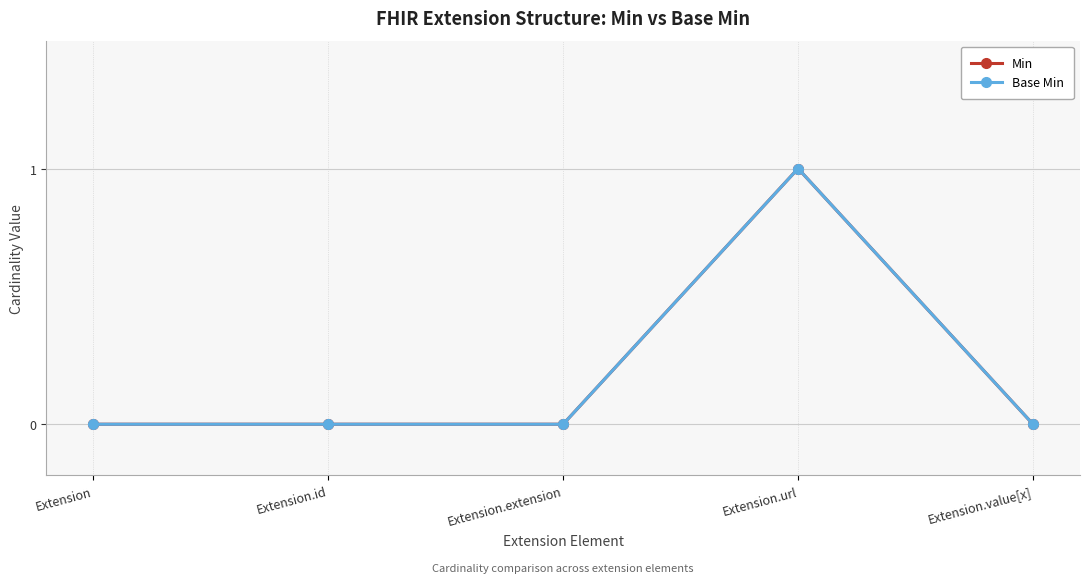

How many distinct data groups are displayed?

2